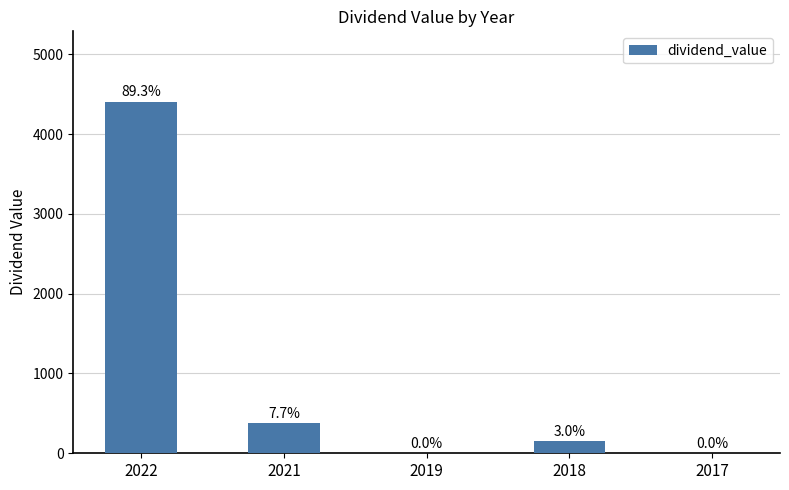

How many bars are there in total?

5